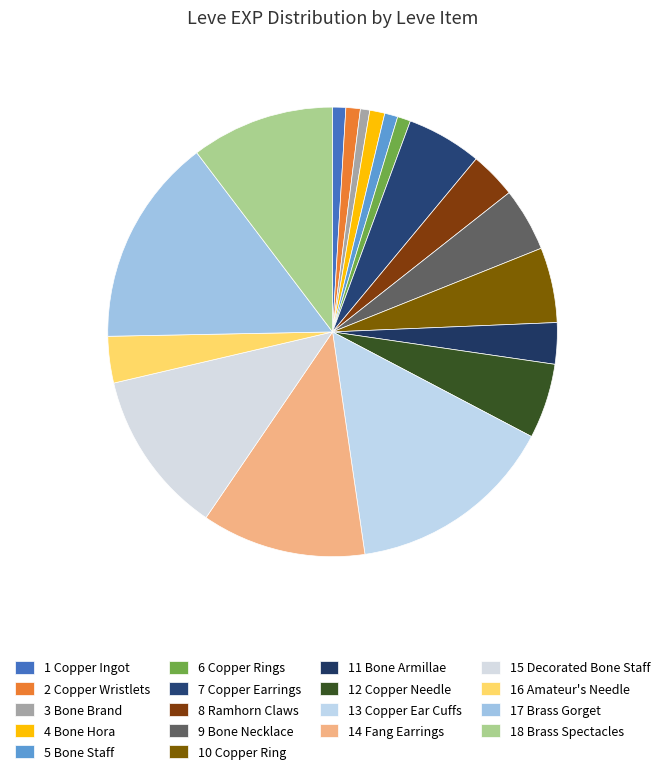

Count the number of slices in the pie.

18